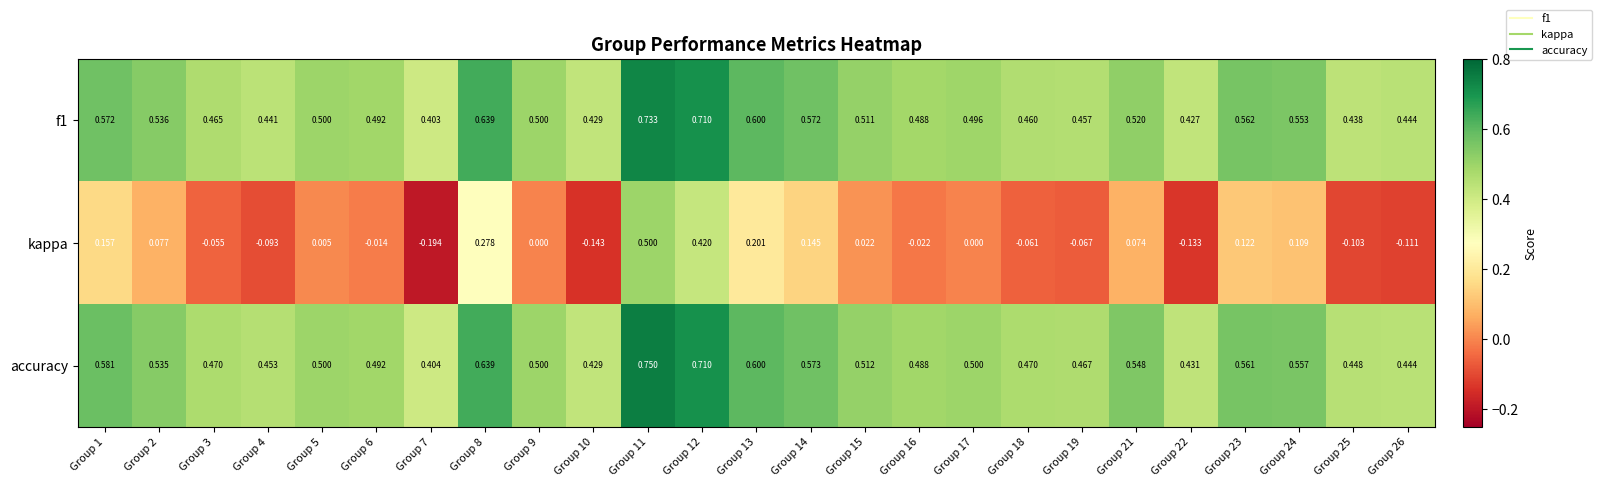

Which series changed the most between Group 3 and Group 24?

kappa